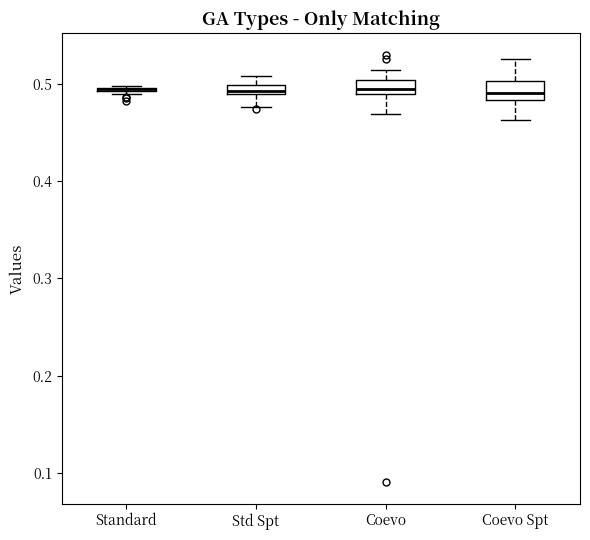

Where does the lower whisker of the box for Std Spt end on the y-axis? The values are not printed on the chart, so give them approximately, as read against the axis.

0.48